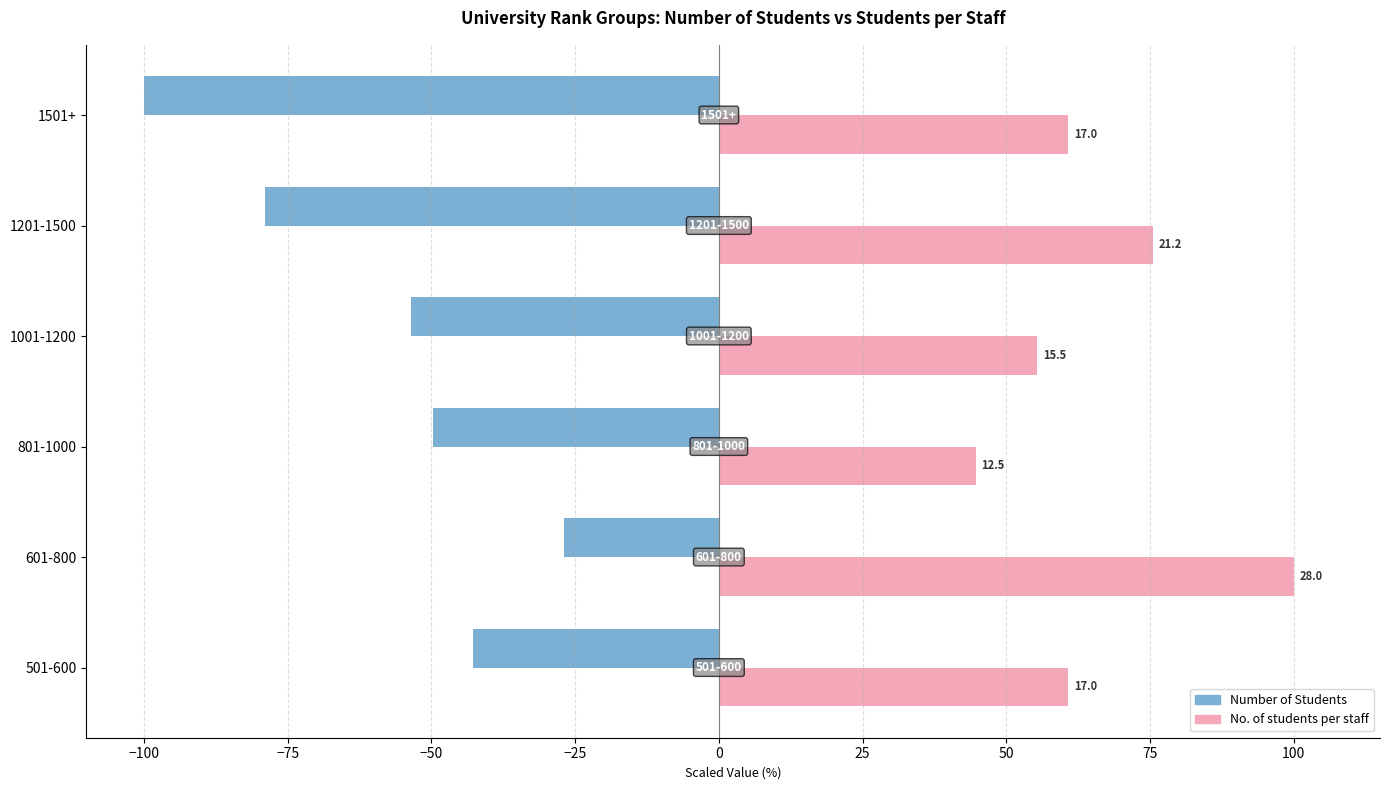

What are all the series names shown in the legend?

Number of Students, No. of students per staff